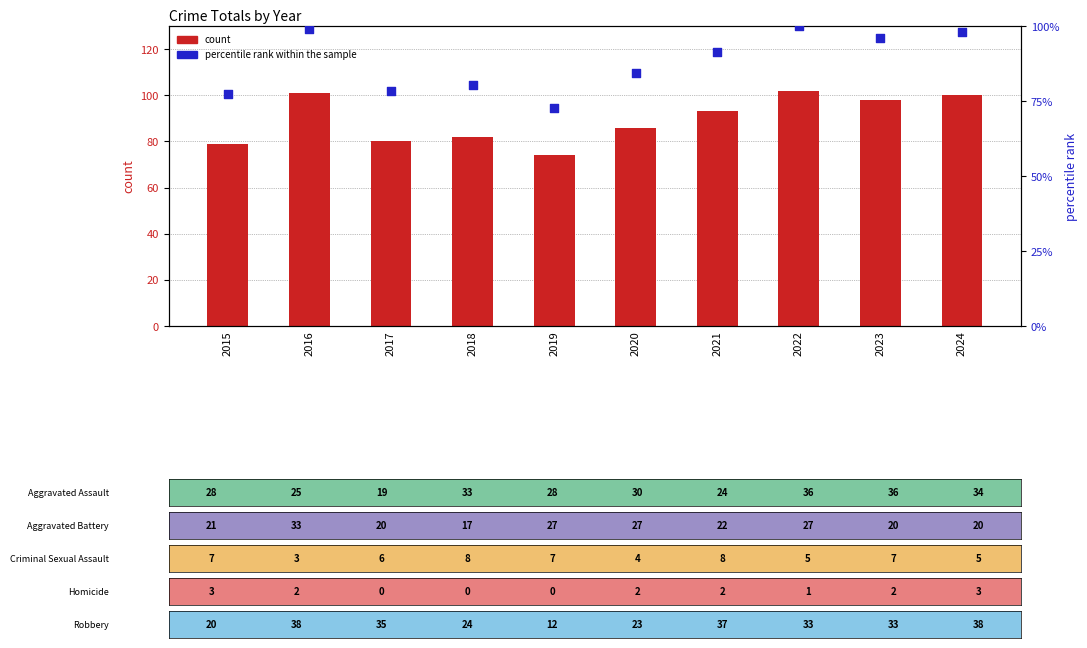

What is the total value across all series at 2018?

162.4